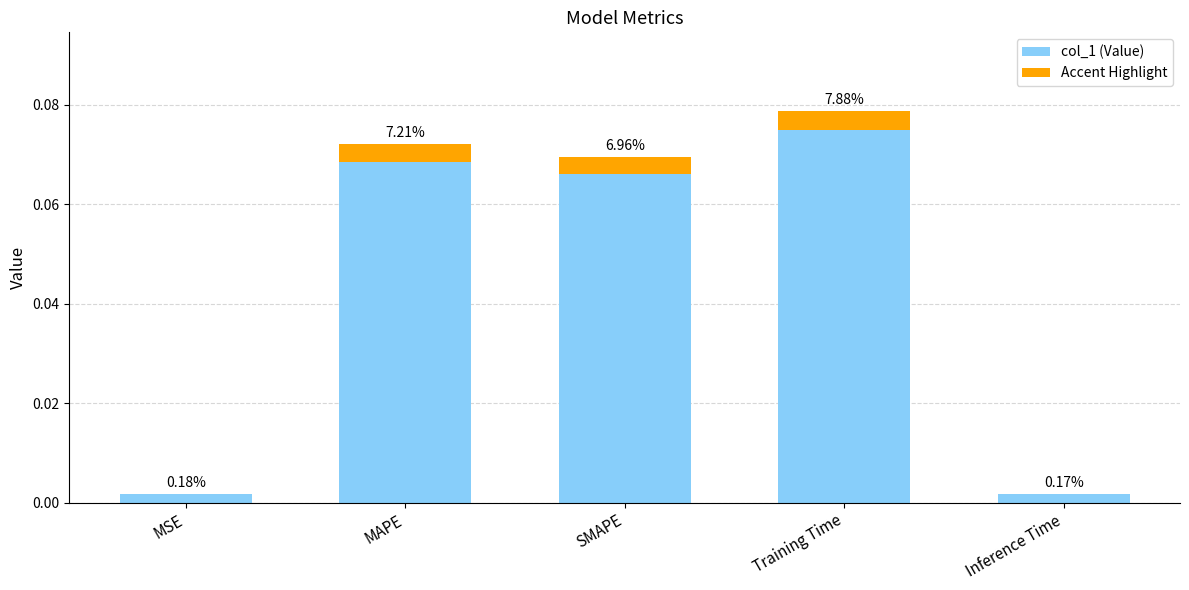

Does the chart contain stacked bars?

No